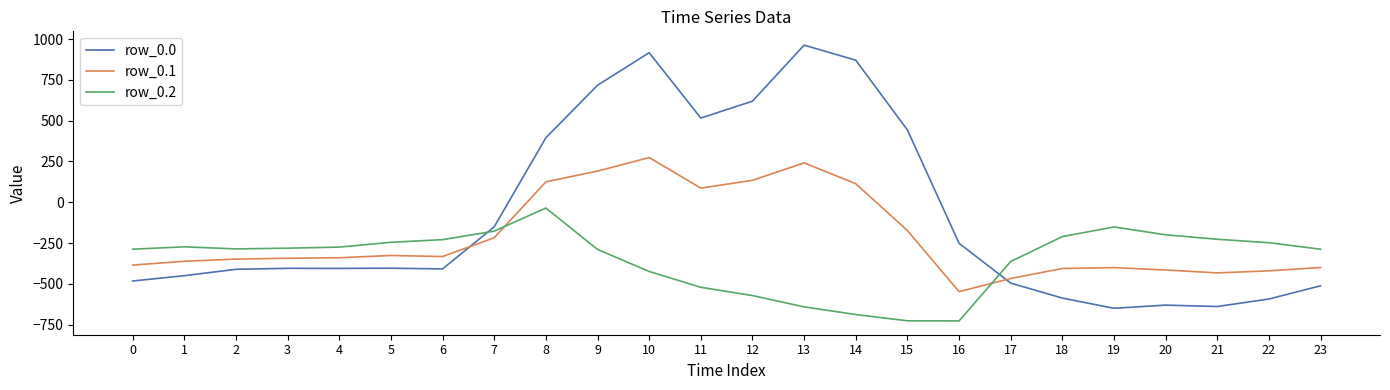

The value of row_0.0 at 5 is -403.8. True or false?

True